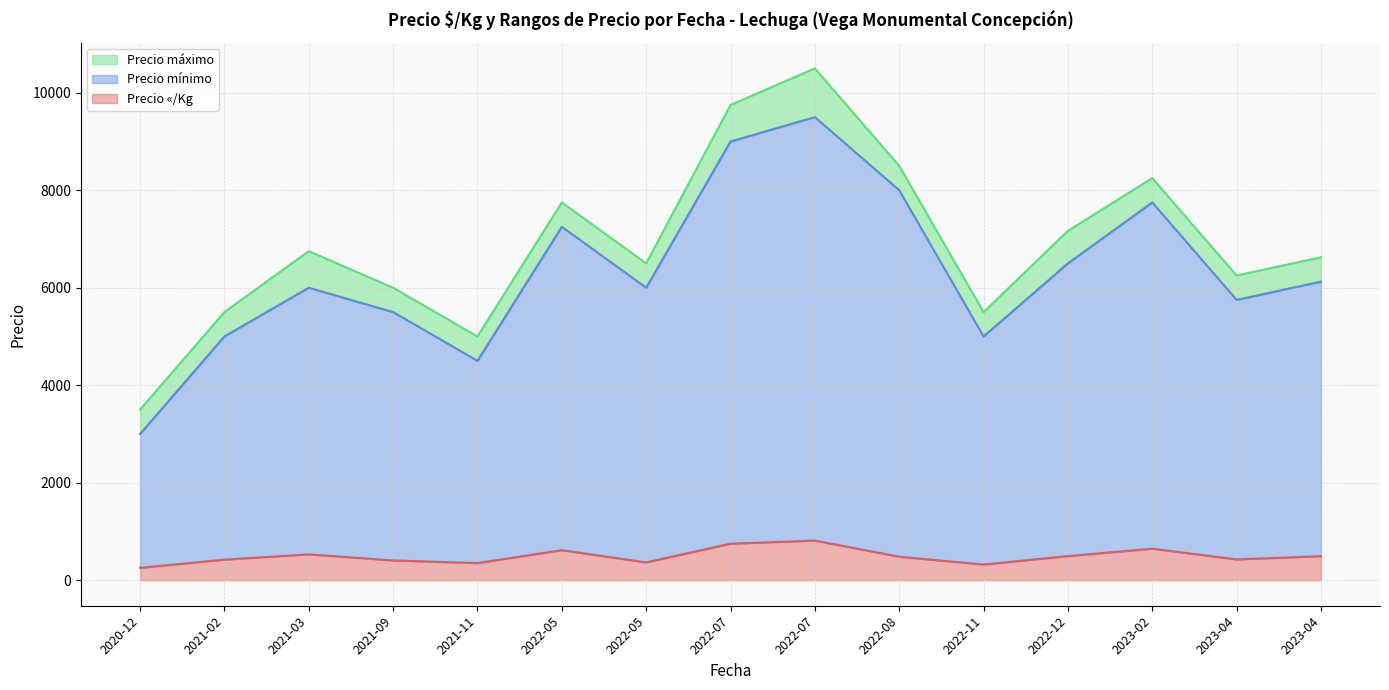

Is the value of Precio máximo at 2020-12-03 greater than the value of Precio «/Kg at 2021-09-28?

Yes